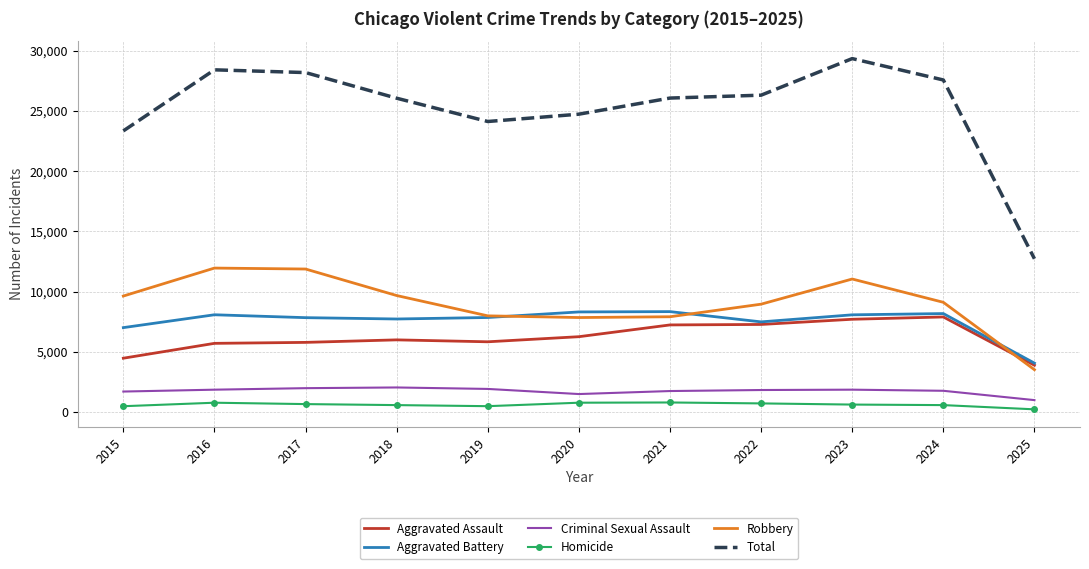

Which category has the highest value across all series?

2023